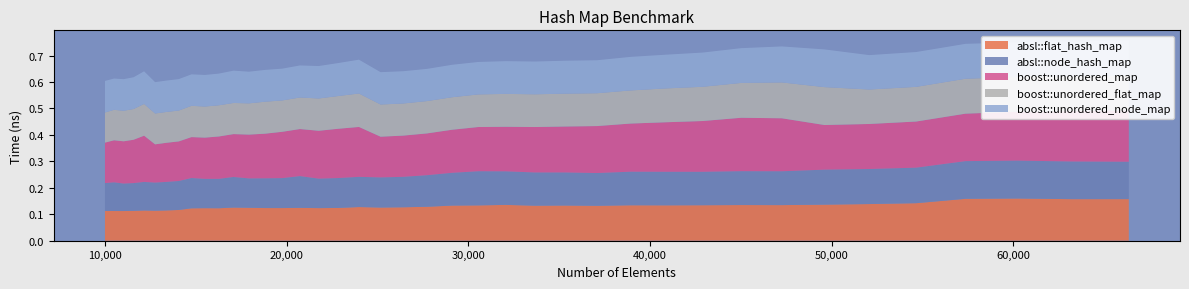

Reading right to left, list all the values displayed in this chart.

absl::flat_hash_map: 0.2	0.2	0.2	0.2	0.1	0.1	0.1	0.1	0.1	0.1	0.1	0.1	0.1	0.1	0.1	0.1	0.1	0.1	0.1	0.1	0.1	0.1	0.1	0.1	0.1	0.1	0.1	0.1	0.1	0.1	0.1	0.1	0.1	0.1	0.1	0.1	0.1	0.1	0.1	0.1
absl::node_hash_map: 0.1	0.1	0.1	0.1	0.1	0.1	0.1	0.1	0.1	0.1	0.1	0.1	0.1	0.1	0.1	0.1	0.1	0.1	0.1	0.1	0.1	0.1	0.1	0.1	0.1	0.1	0.1	0.1	0.1	0.1	0.1	0.1	0.1	0.1	0.1	0.1	0.1	0.1	0.1	0.1
boost::unordered_map: 0.2	0.2	0.2	0.2	0.2	0.2	0.2	0.2	0.2	0.2	0.2	0.2	0.2	0.2	0.2	0.2	0.2	0.2	0.2	0.2	0.2	0.2	0.2	0.2	0.2	0.2	0.2	0.2	0.2	0.2	0.2	0.2	0.1	0.1	0.1	0.2	0.2	0.2	0.2	0.2
boost::unordered_flat_map: 0.1	0.1	0.1	0.1	0.1	0.1	0.1	0.1	0.1	0.1	0.1	0.1	0.1	0.1	0.1	0.1	0.1	0.1	0.1	0.1	0.1	0.1	0.1	0.1	0.1	0.1	0.1	0.1	0.1	0.1	0.1	0.1	0.1	0.1	0.1	0.1	0.1	0.1	0.1	0.1
boost::unordered_node_map: 0.1	0.1	0.1	0.1	0.1	0.1	0.1	0.1	0.1	0.1	0.1	0.1	0.1	0.1	0.1	0.1	0.1	0.1	0.1	0.1	0.1	0.1	0.1	0.1	0.1	0.1	0.1	0.1	0.1	0.1	0.1	0.1	0.1	0.1	0.1	0.1	0.1	0.1	0.1	0.1